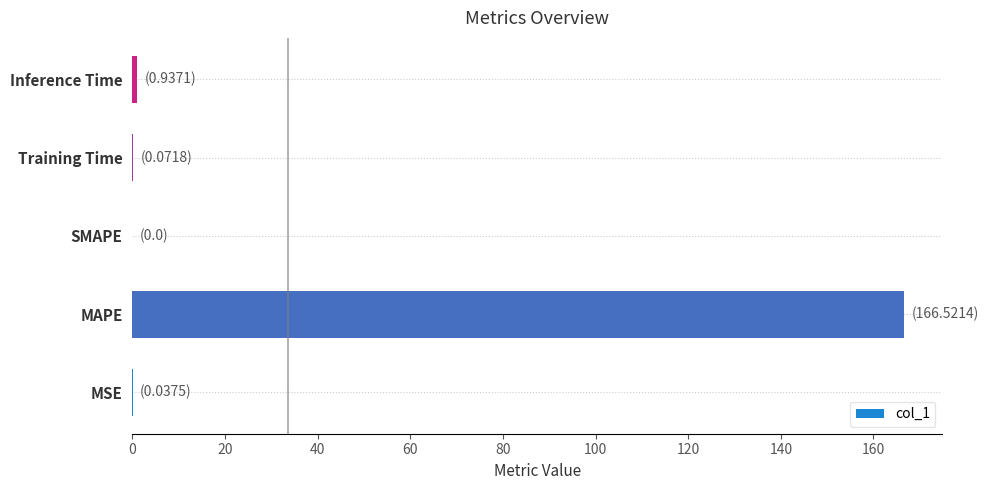

The chart shows a value of -98.4 at SMAPE. True or false?

False